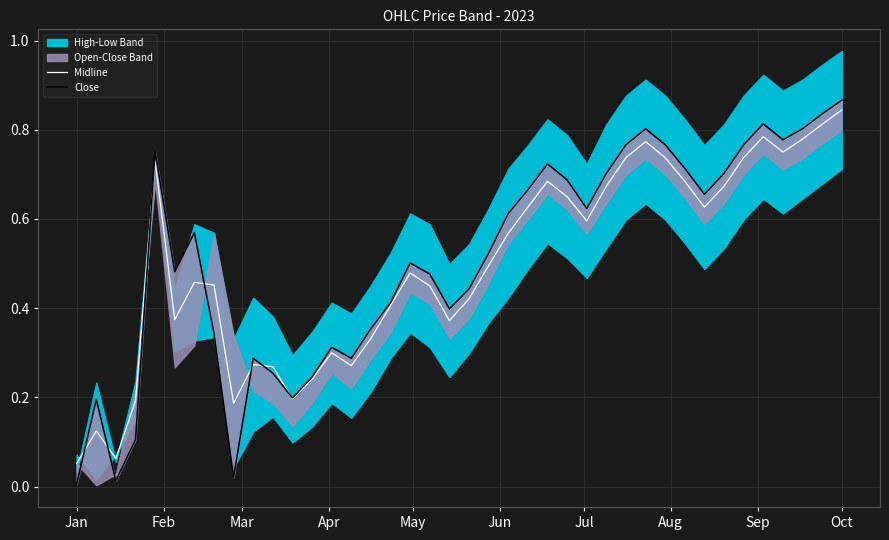

Reading left to right, extract all data points from this chart.

Midline: 0.1	0.1	0.1	0.2	0.7	0.4	0.5	0.5	0.2	0.3	0.3	0.2	0.2	0.3	0.3	0.3	0.4	0.5	0.4	0.4	0.4	0.5	0.6	0.6	0.7	0.6	0.6	0.7	0.7	0.8	0.7	0.7	0.6	0.7	0.7	0.8	0.7	0.8	0.8	0.8
Close: 0.0	0.2	0.0	0.1	0.8	0.5	0.6	0.3	0.0	0.3	0.3	0.2	0.2	0.3	0.3	0.4	0.4	0.5	0.5	0.4	0.4	0.5	0.6	0.7	0.7	0.7	0.6	0.7	0.8	0.8	0.8	0.7	0.7	0.7	0.8	0.8	0.8	0.8	0.8	0.9